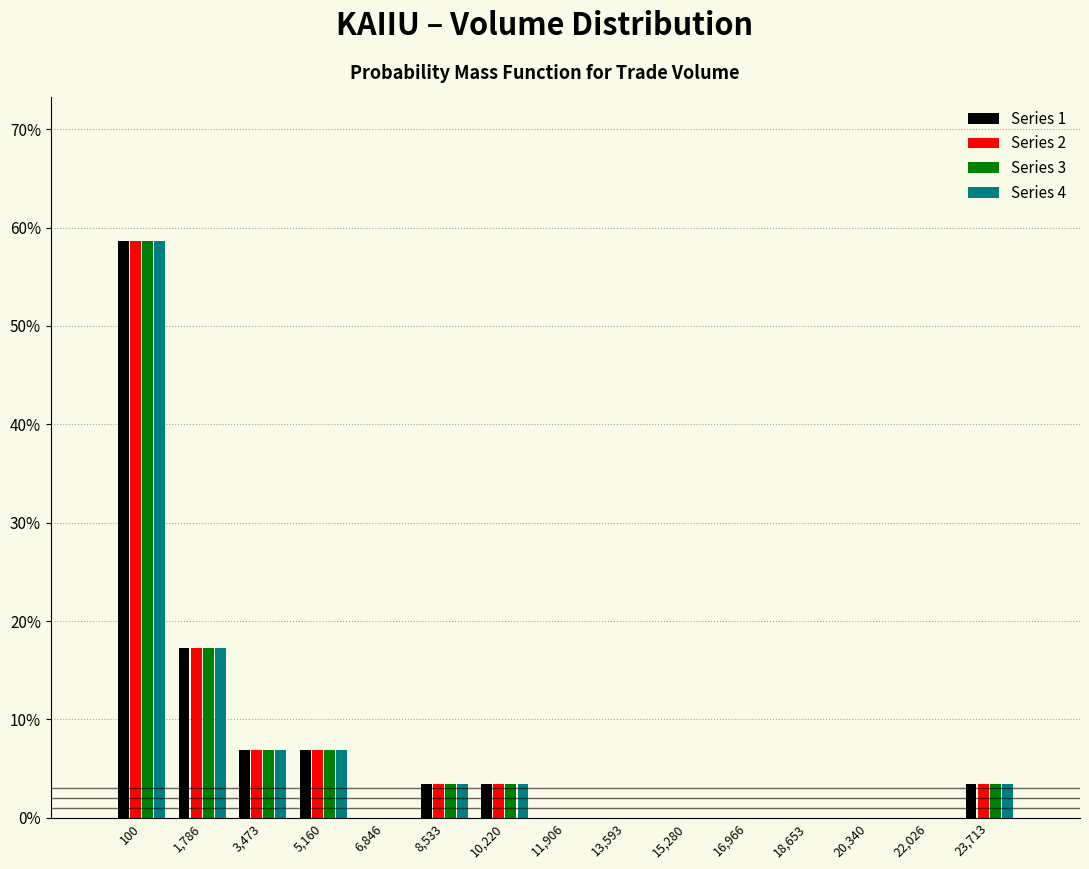

Are the bars grouped side by side (vs. stacked)?

Yes